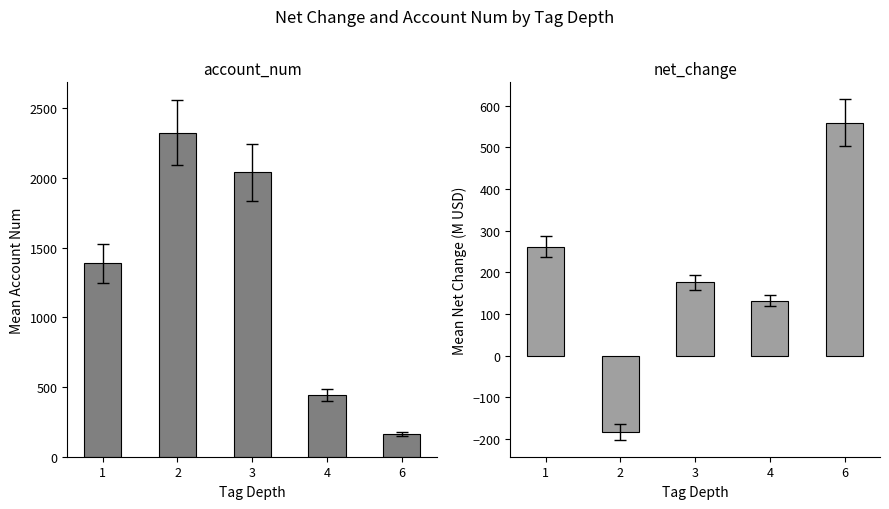

Which label corresponds to the largest value in the chart?

2